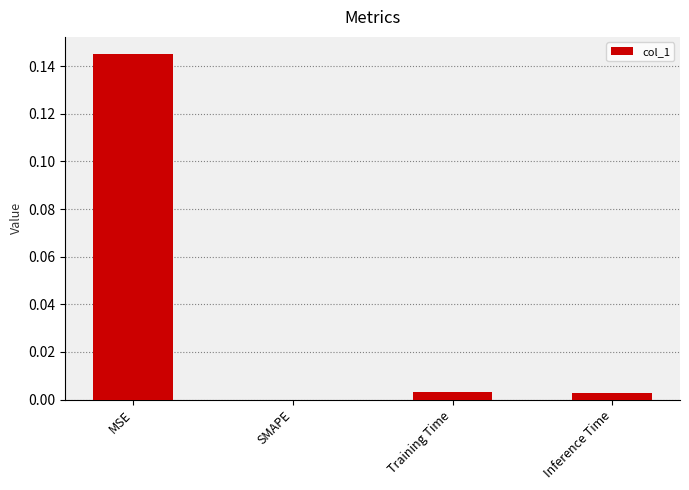

Between MSE and Inference Time, which is larger?

MSE